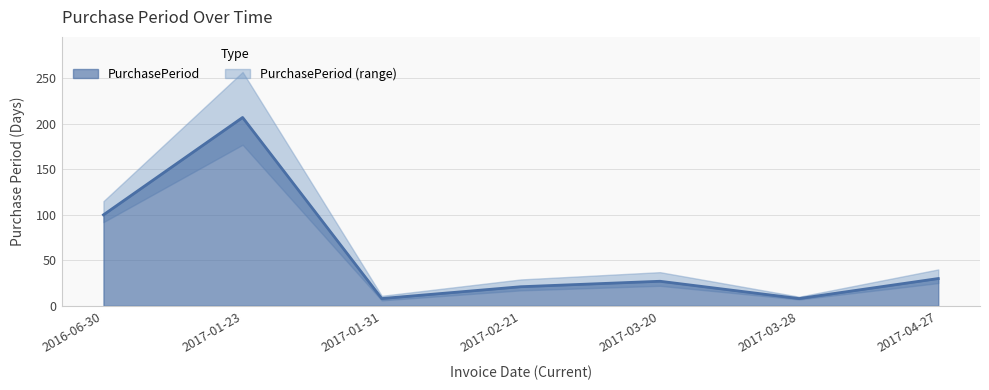

Where does the data first go above 27?

2016-06-30